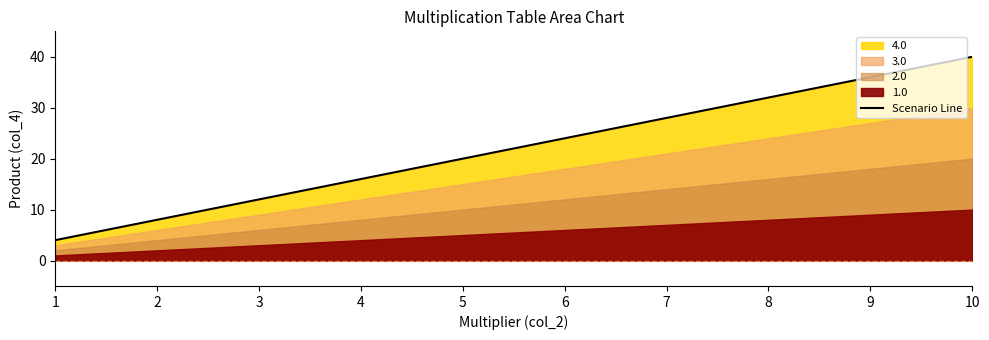

What is the difference between the maximum and minimum values?

36